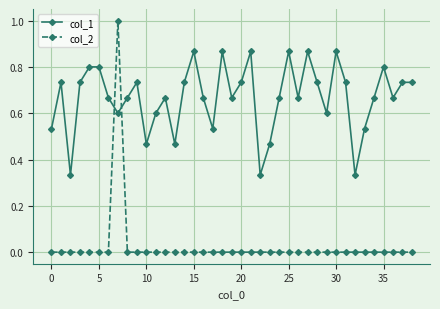

Which series has the largest total across all categories?

col_1